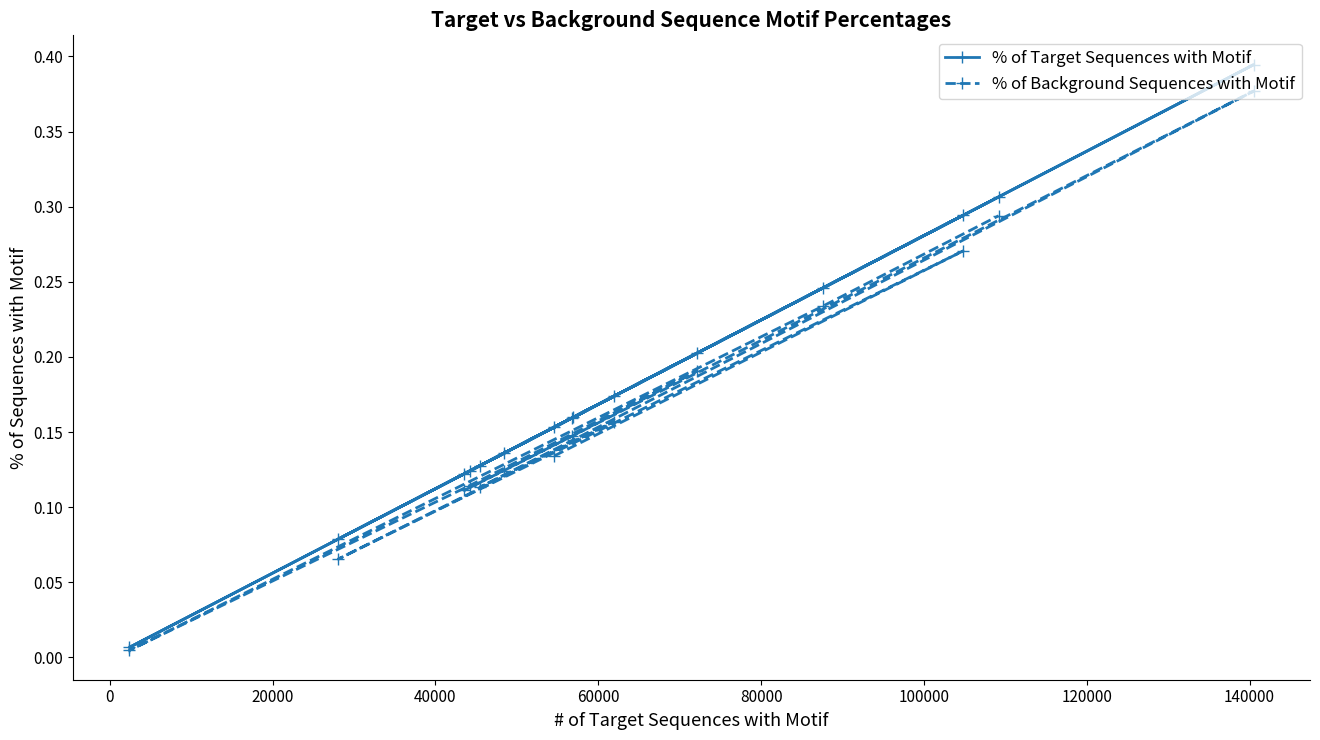

What is the difference between the second highest and second lowest values in the % of Background Sequences with Motif series?

0.2